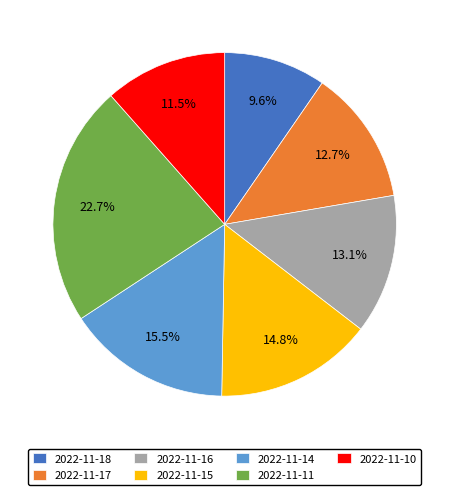

Is the sum of 2022-11-18 and 2022-11-11 greater than half?

No